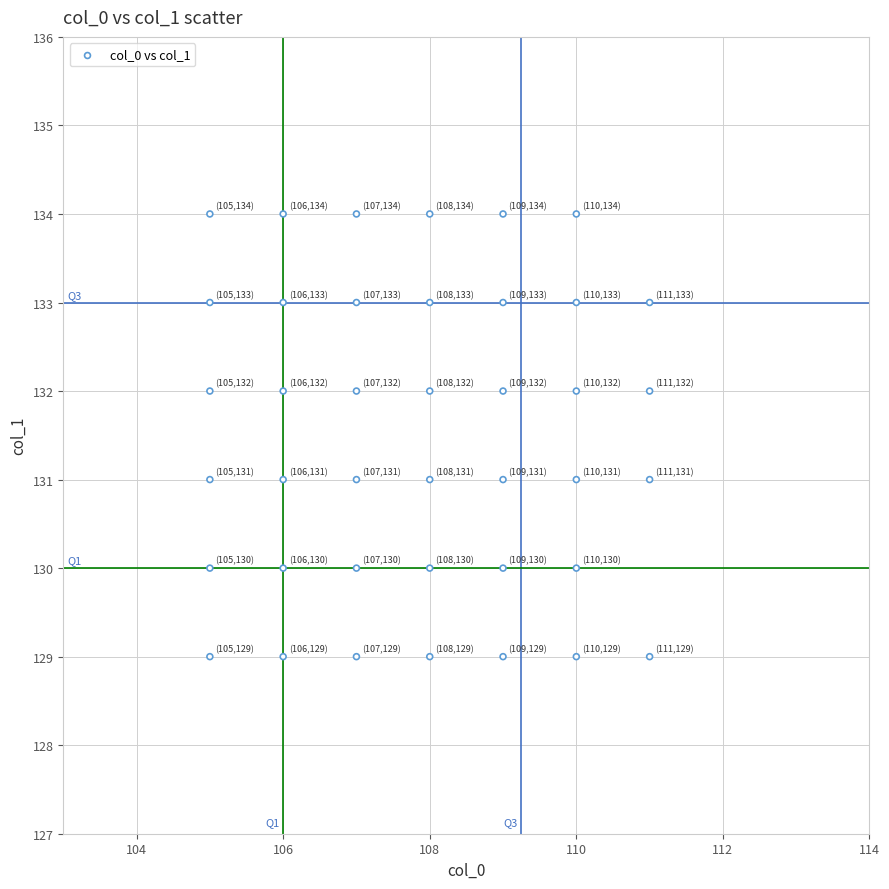

What is the range of Y values (max minus min)?

5